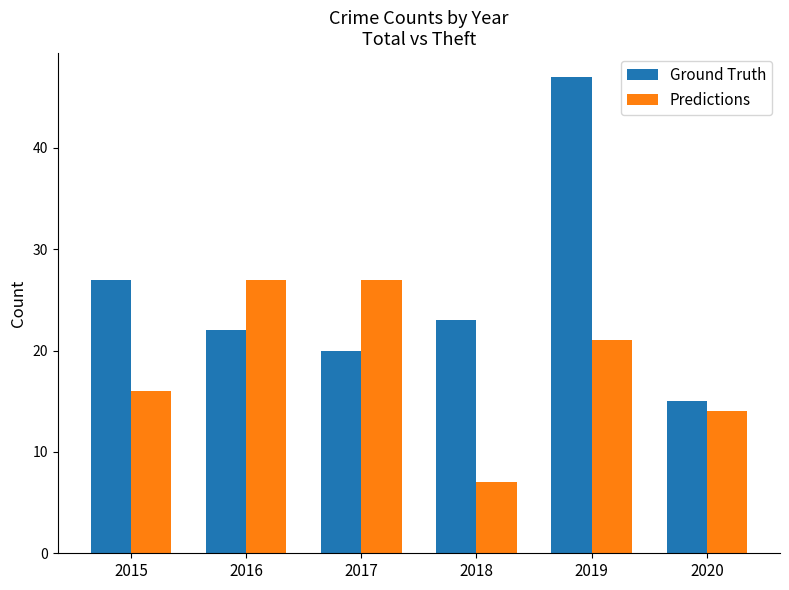

At how many categories does at least one series exceed 13?

6